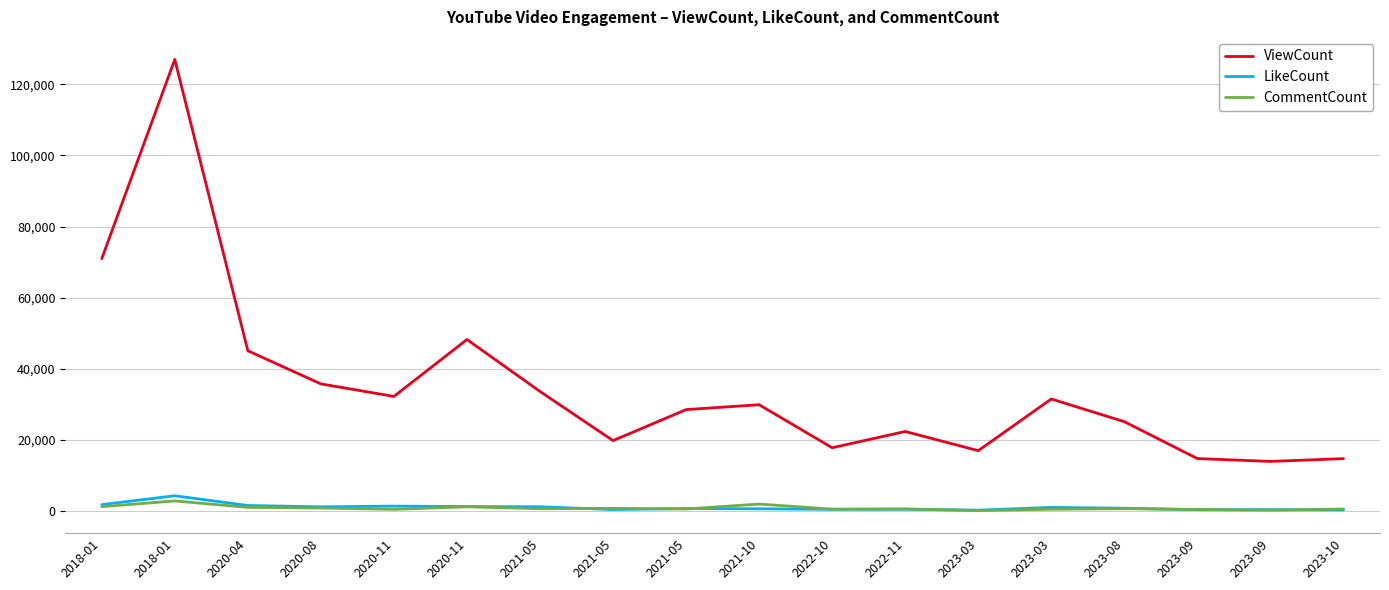

True or false: ViewCount and LikeCount cross at least once.

False